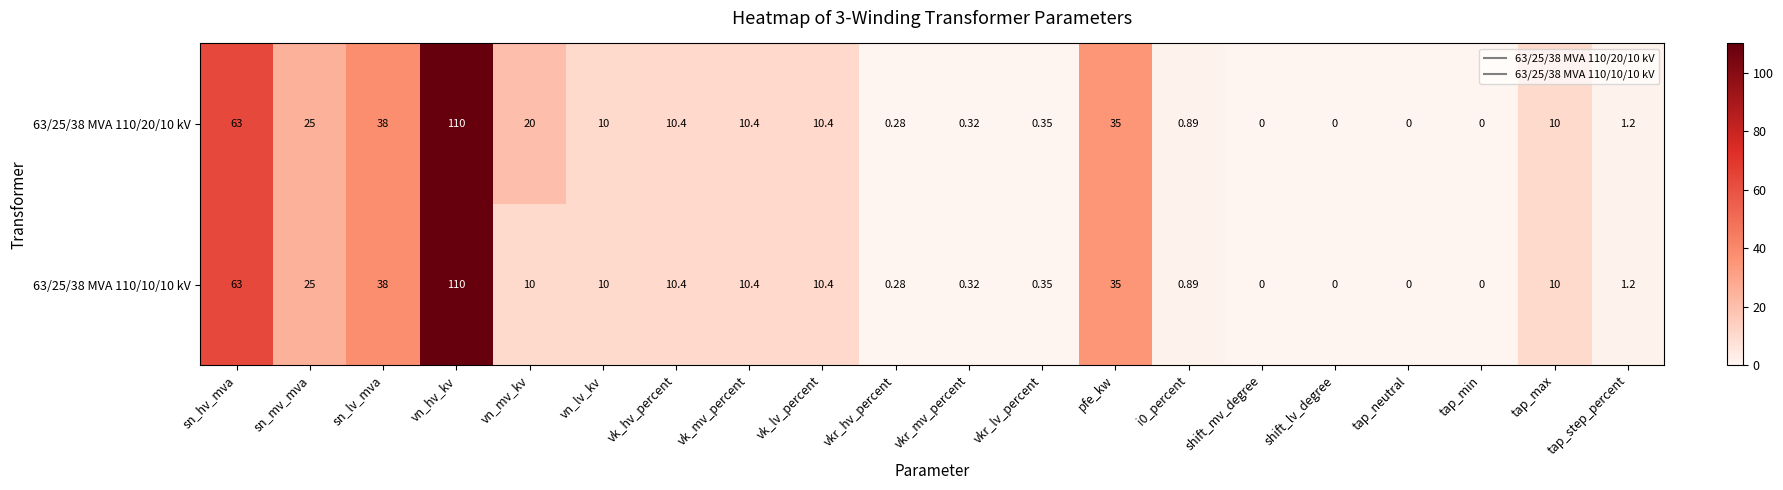

Where does the 63/25/38 MVA 110/20/10 kV series first go above 10?

sn_hv_mva